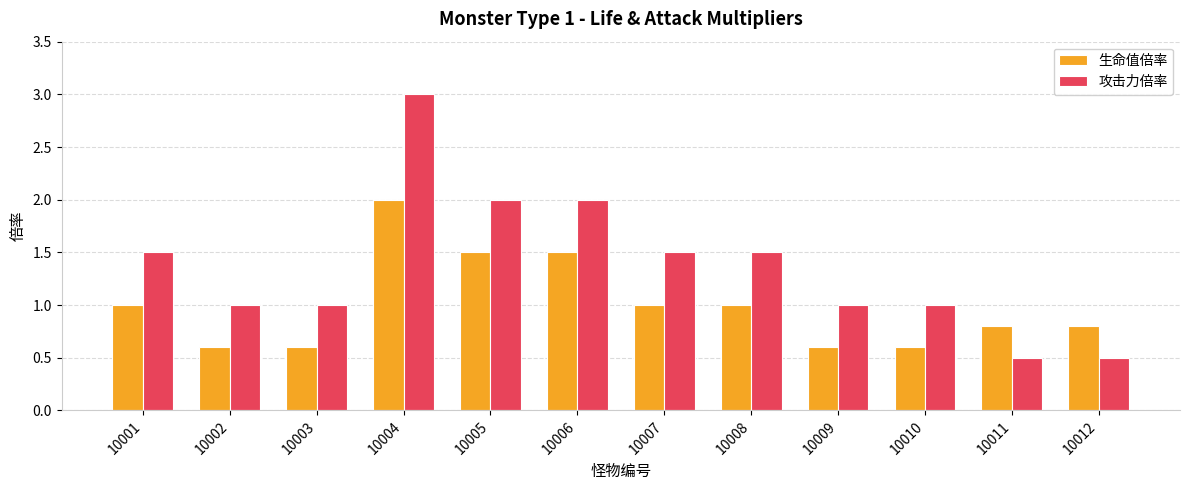

What is the average value of the 攻击力倍率 series?

1.4